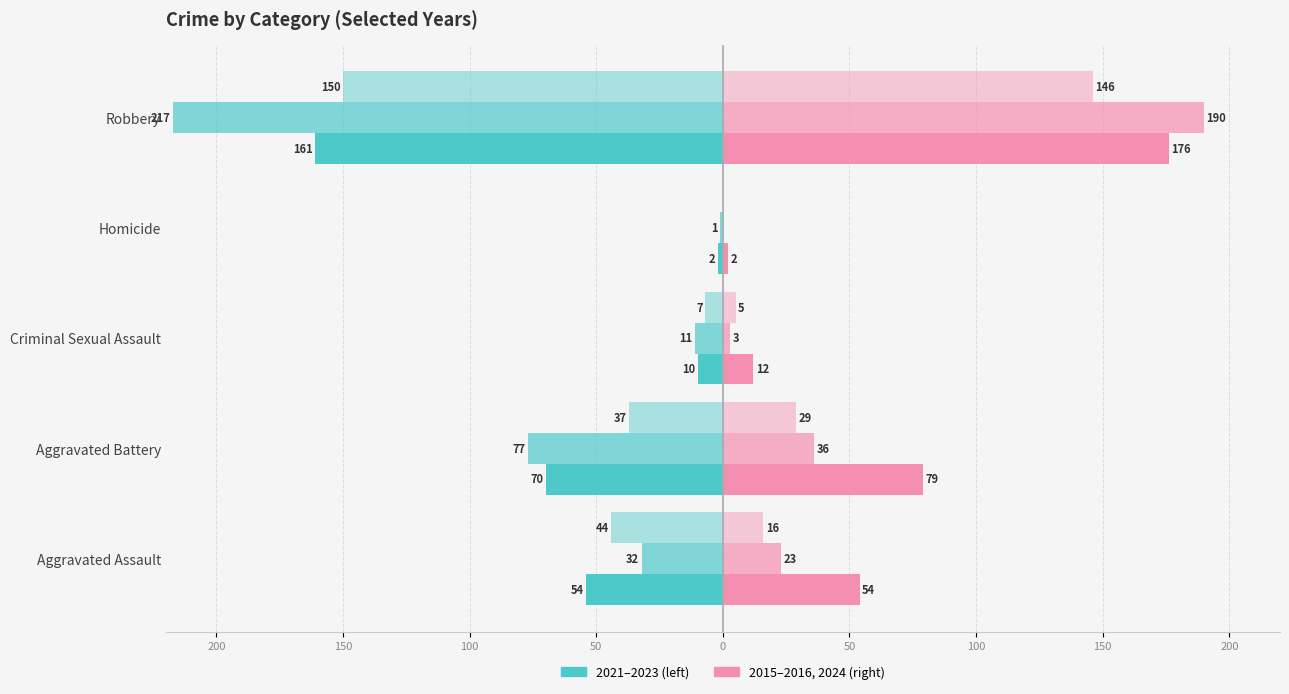

Where is 2021 nearest to the value -75?

Aggravated Assault